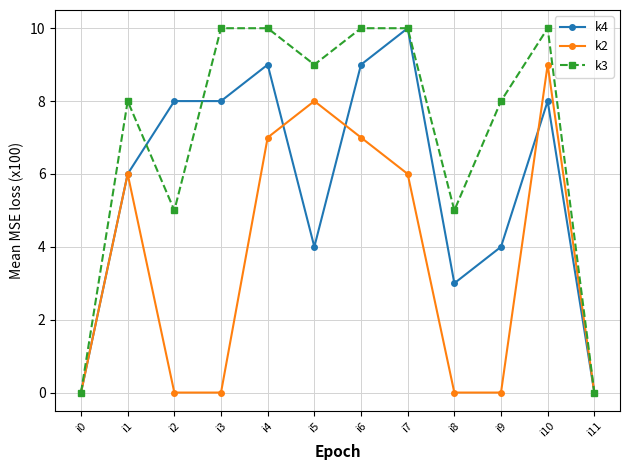

List the series in order of their overall mean, highest first.

k3, k4, k2